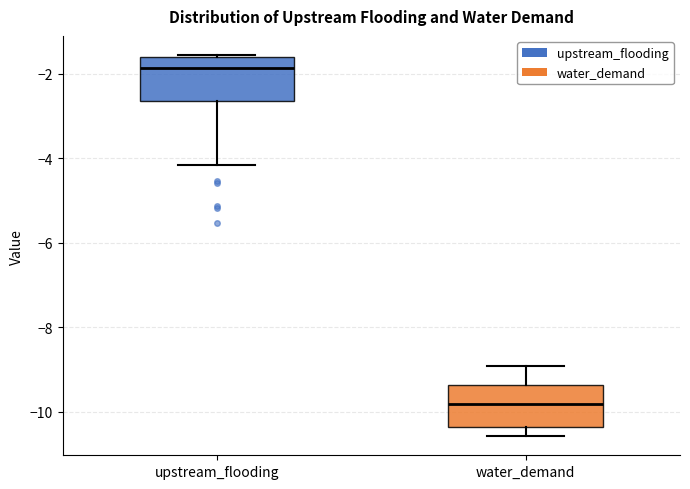

Reading left to right, read every box against the y-axis: the position of its median line, the range the box covers, and the ends of its whiskers. The values are not printed on the chart, so give them approximately, as read against the axis.

upstream_flooding: median -1.8, box -2.6 to -1.6, whiskers -4.2 to -1.6
water_demand: median -9.8, box -10.4 to -9.4, whiskers -10.6 to -9.0